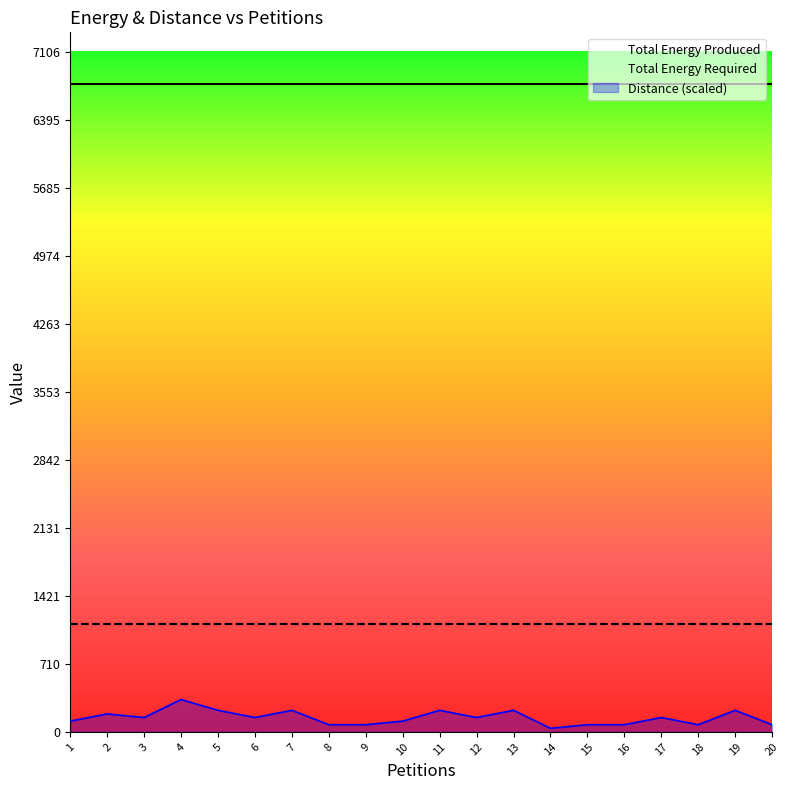

True or false: Total Energy Produced has a value of 4524.1 at 17.

False